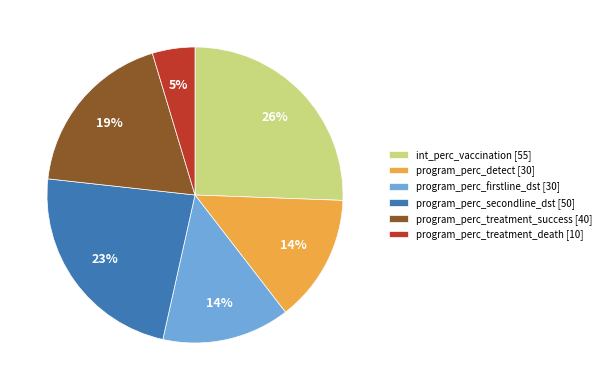

Is it true that program_perc_firstline_dst is 1% of the pie?

False